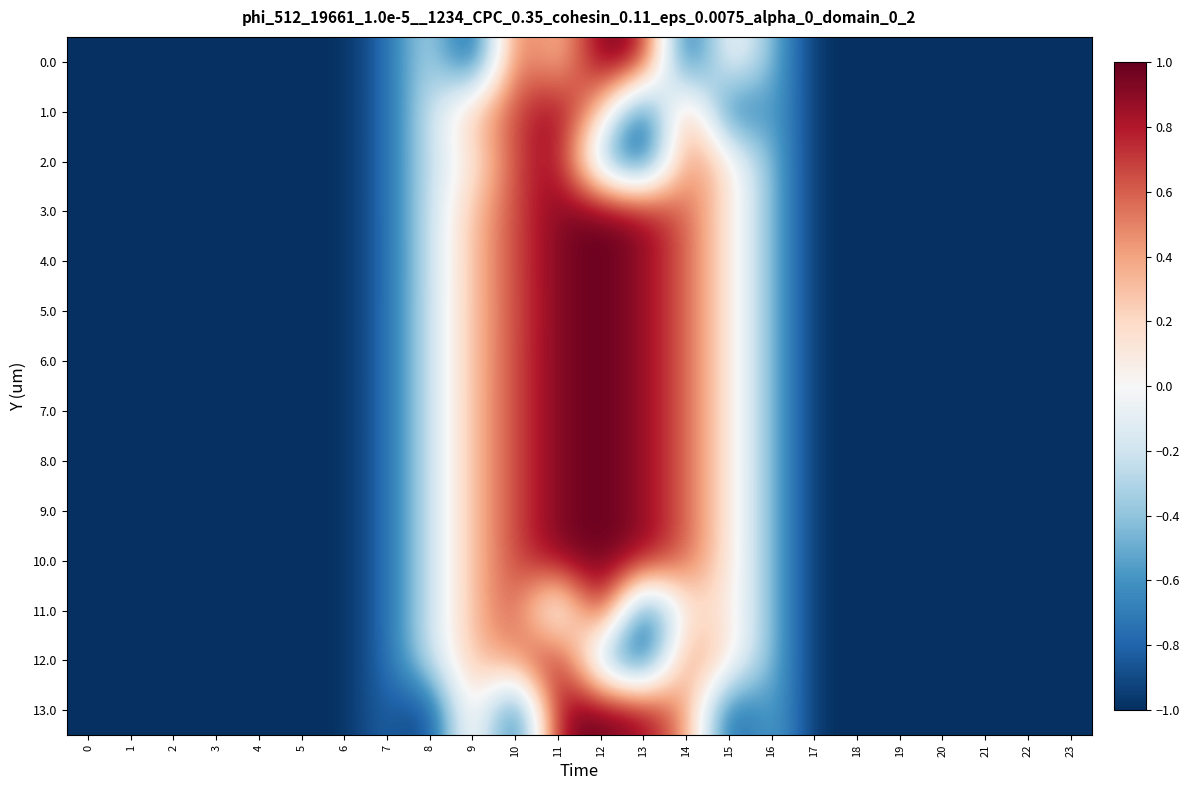

What is the smallest value displayed?

-1.0